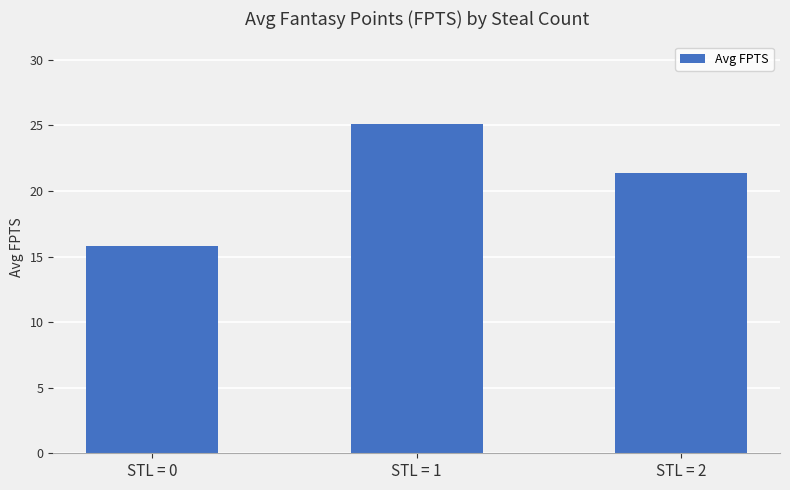

The chart shows a value of 21.4 at STL = 2. True or false?

True